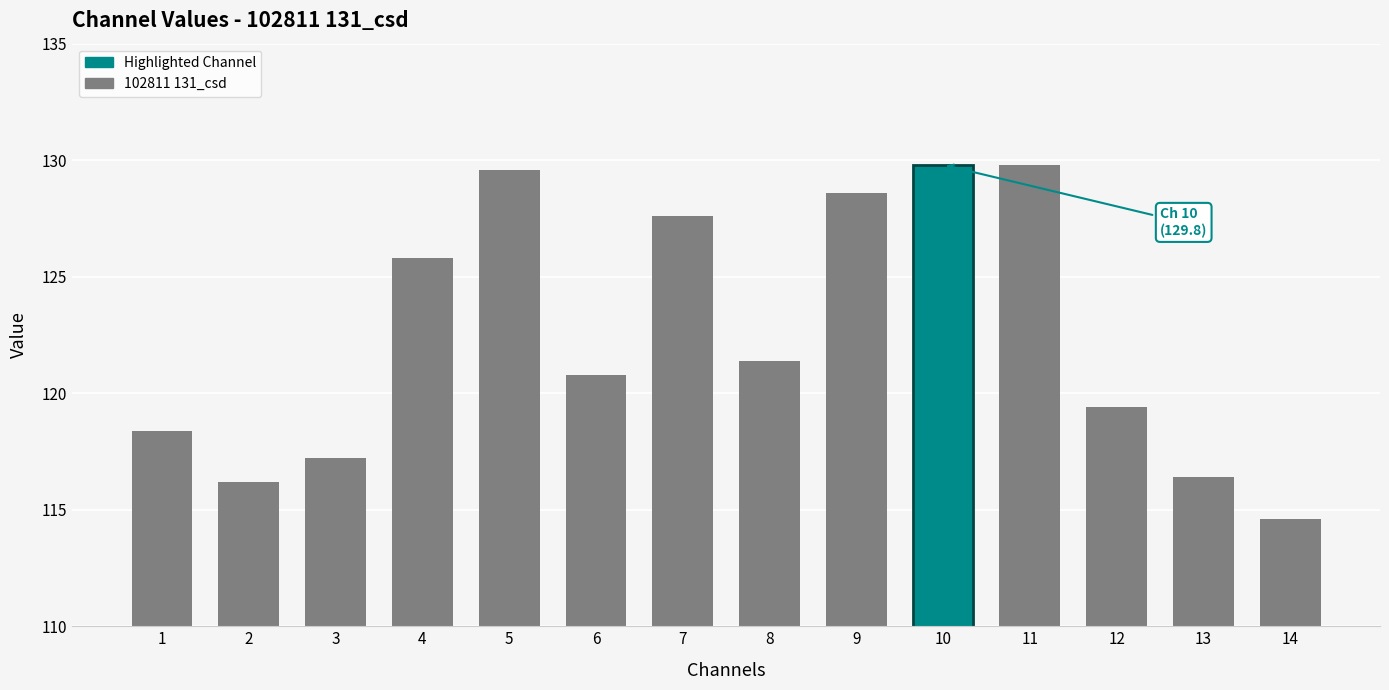

Is it true that the value at 3 is 73.1?

False